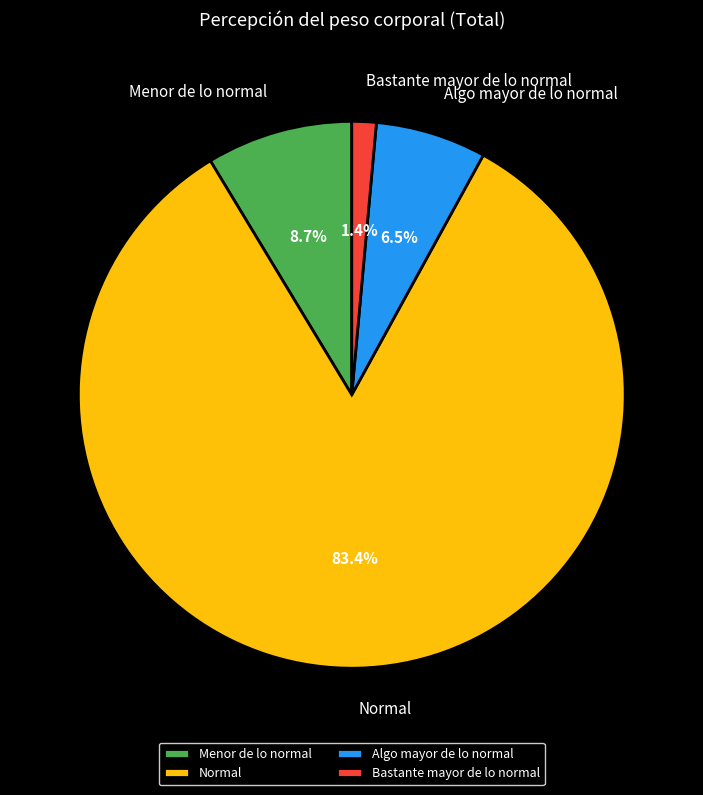

Does Normal account for over 50% of the chart?

Yes